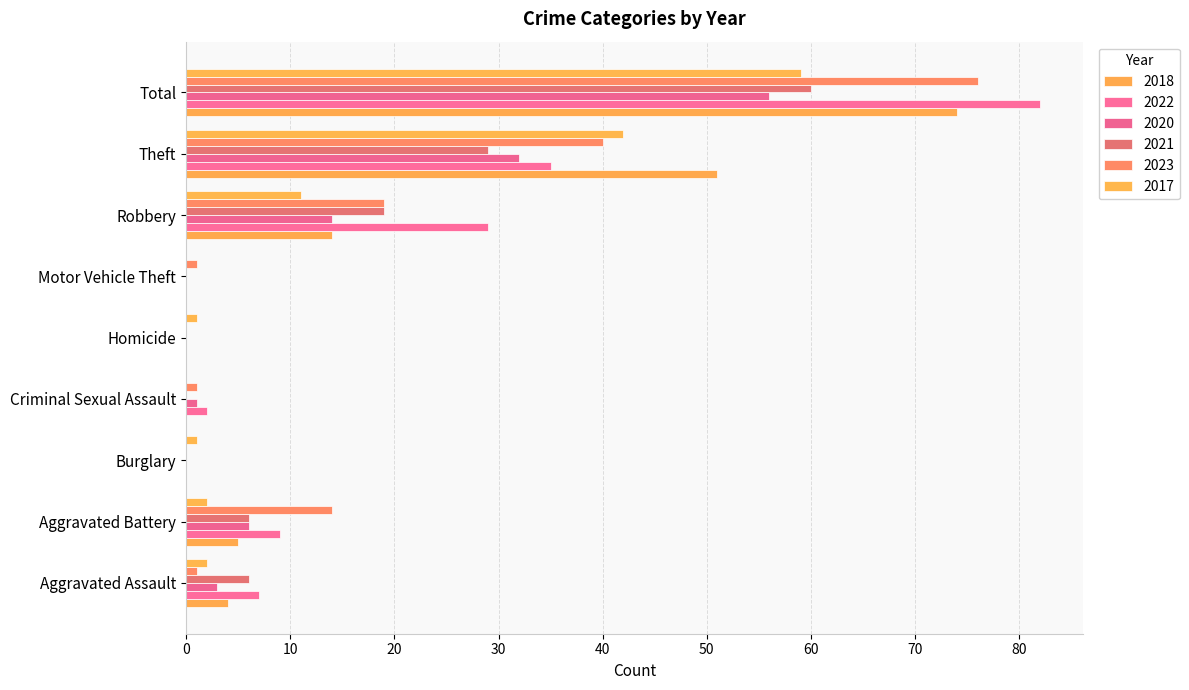

The 2022 series shows 7 at Aggravated Assault. True or false?

True